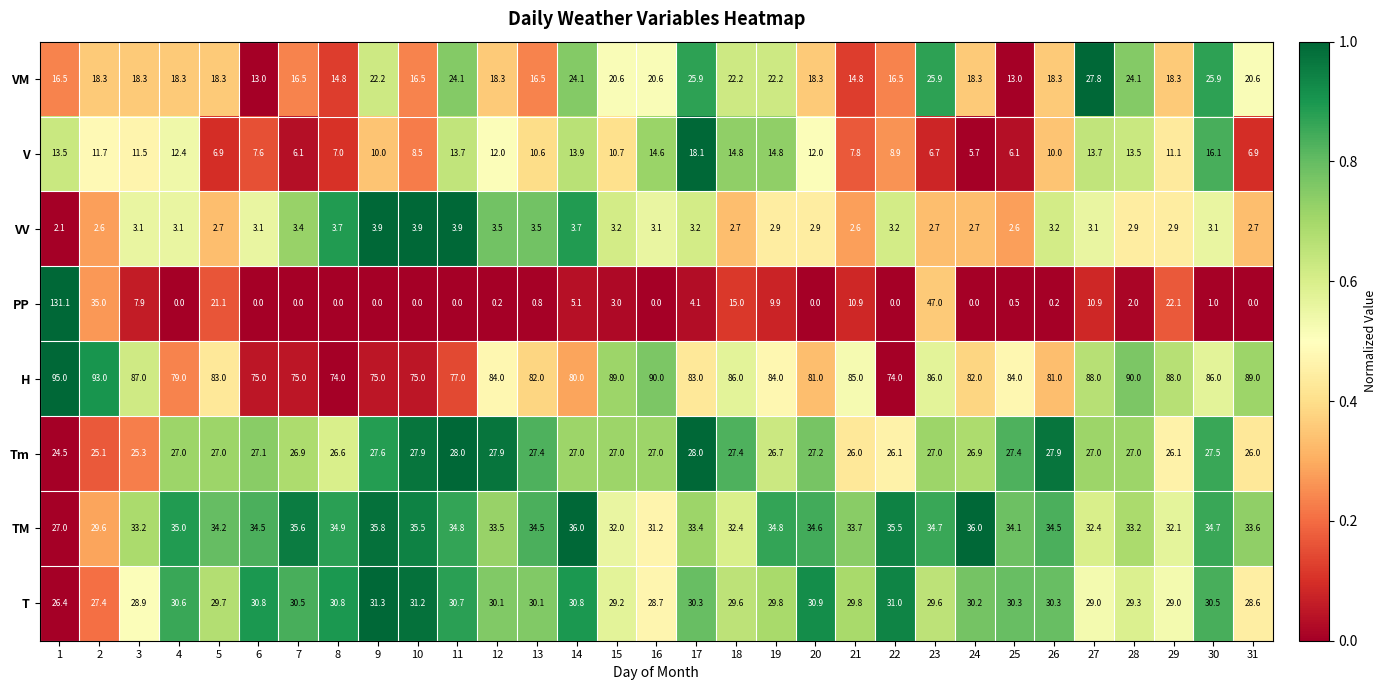

What is the difference between the PP values at 21 and 11?

10.9